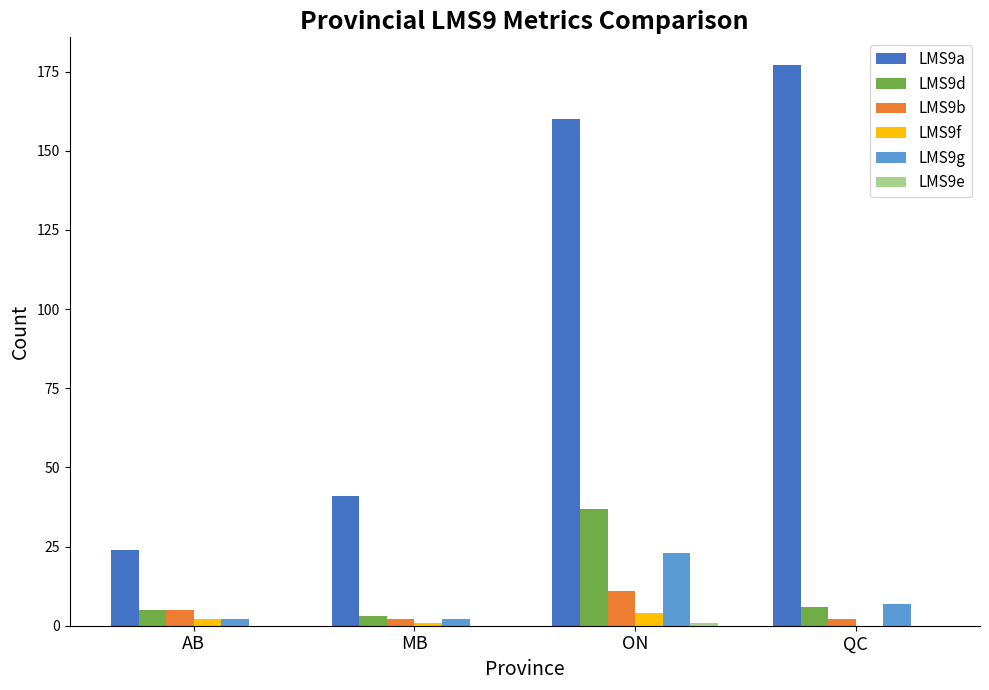

What is the highest value of the LMS9f series?

4